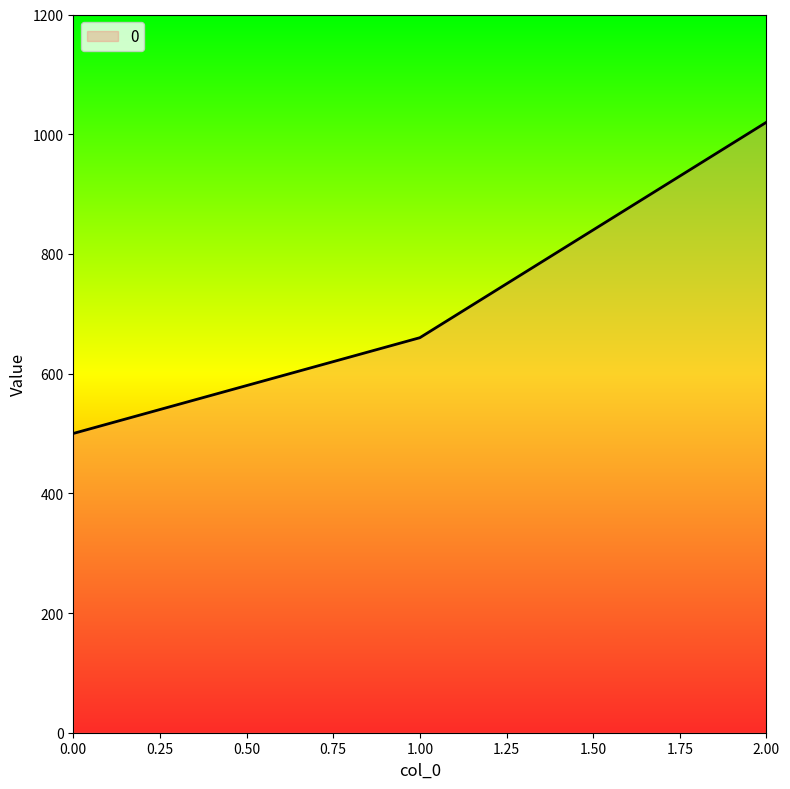

What is the average value?

727